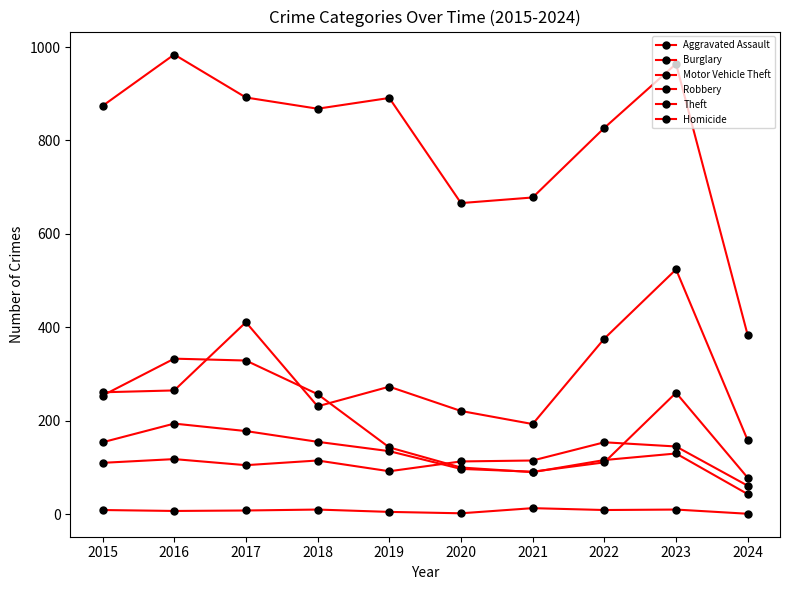

Is this an area chart (filled region under the line)?

No